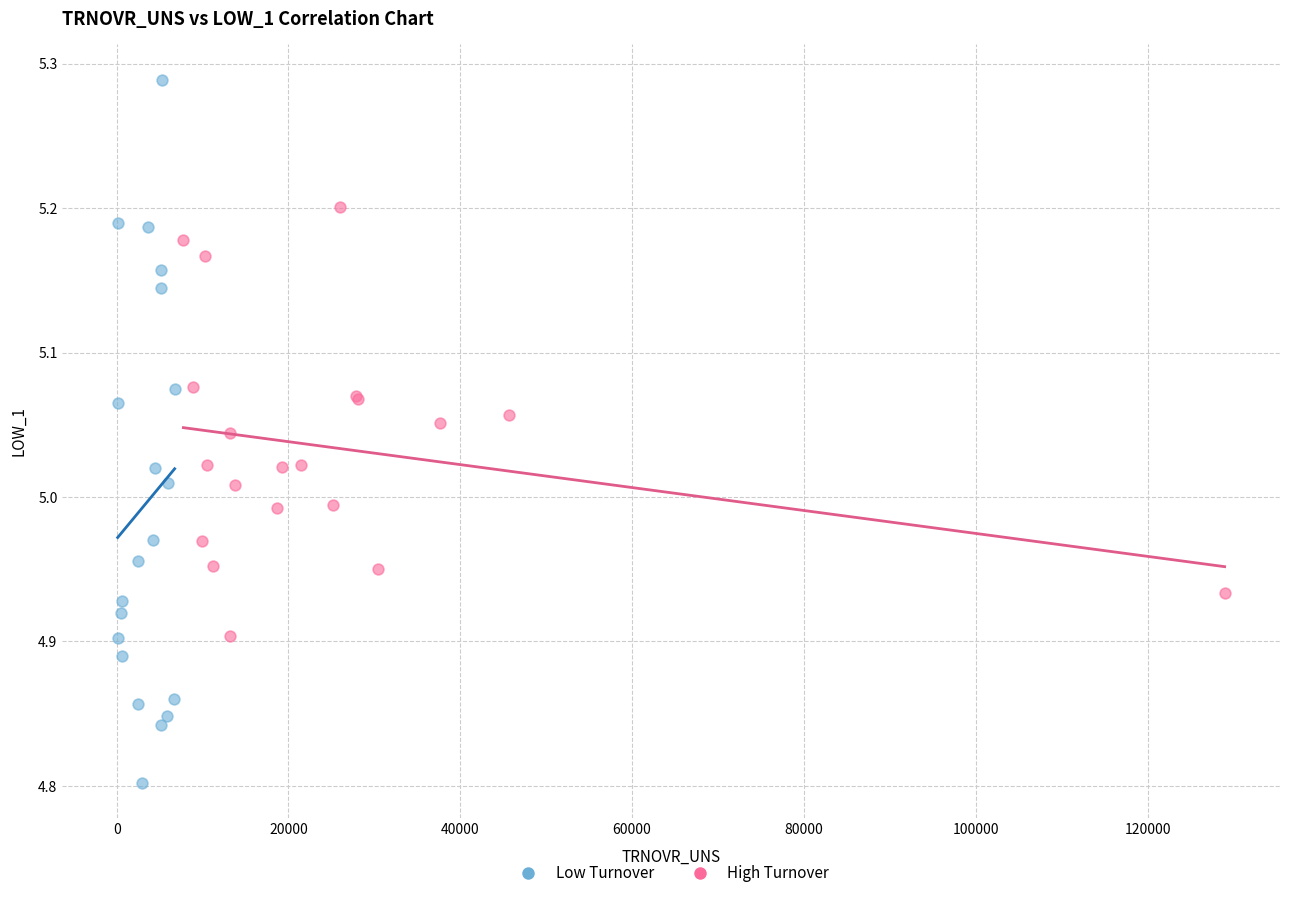

Which series has the largest Y range (max minus min)?

Low Turnover